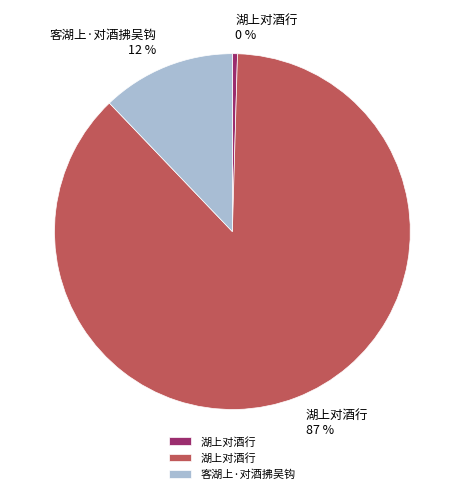

Is there a majority slice in this chart?

Yes